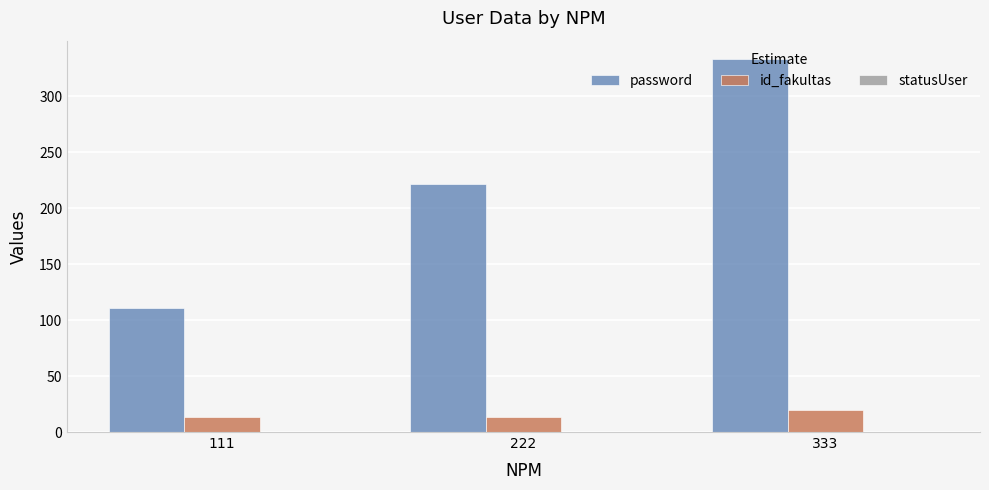

True or false: password has a value of 299 at 222.

False